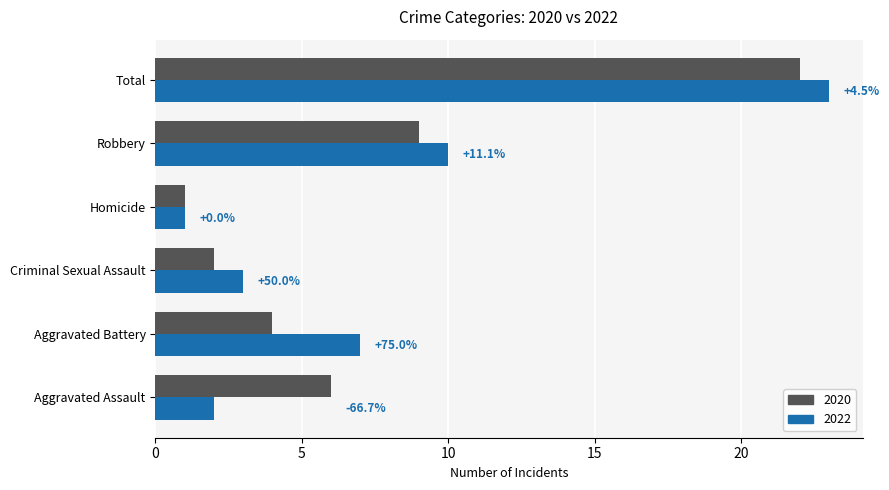

Read the 2020 value at Criminal Sexual Assault.

2